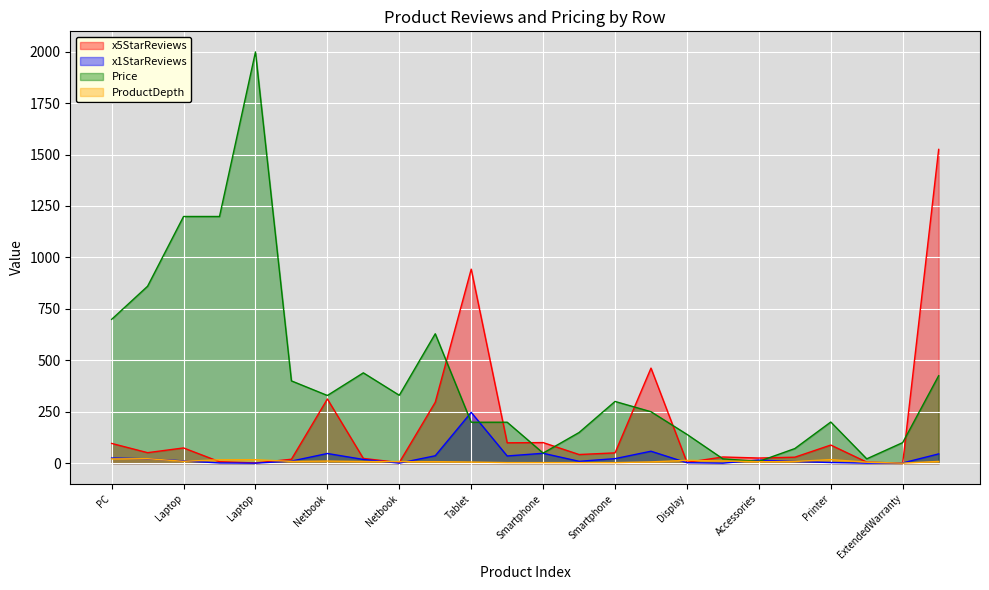

Count the number of data series in this chart.

4